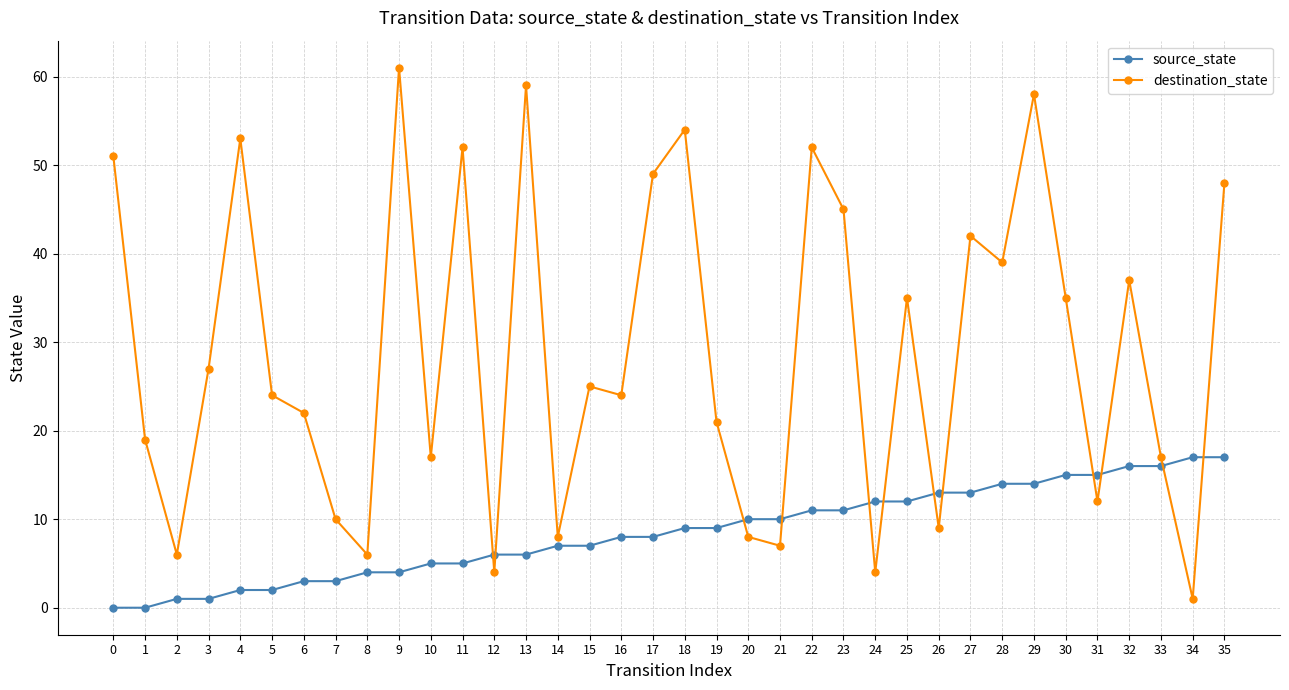

Reading left to right, extract all data points from this chart.

source_state: 0=0	1=0	2=1	3=1	4=2	5=2	6=3	7=3	8=4	9=4	10=5	11=5	12=6	13=6	14=7	15=7	16=8	17=8	18=9	19=9	20=10	21=10	22=11	23=11	24=12	25=12	26=13	27=13	28=14	29=14	30=15	31=15	32=16	33=16	34=17	35=17
destination_state: 0=51	1=19	2=6	3=27	4=53	5=24	6=22	7=10	8=6	9=61	10=17	11=52	12=4	13=59	14=8	15=25	16=24	17=49	18=54	19=21	20=8	21=7	22=52	23=45	24=4	25=35	26=9	27=42	28=39	29=58	30=35	31=12	32=37	33=17	34=1	35=48